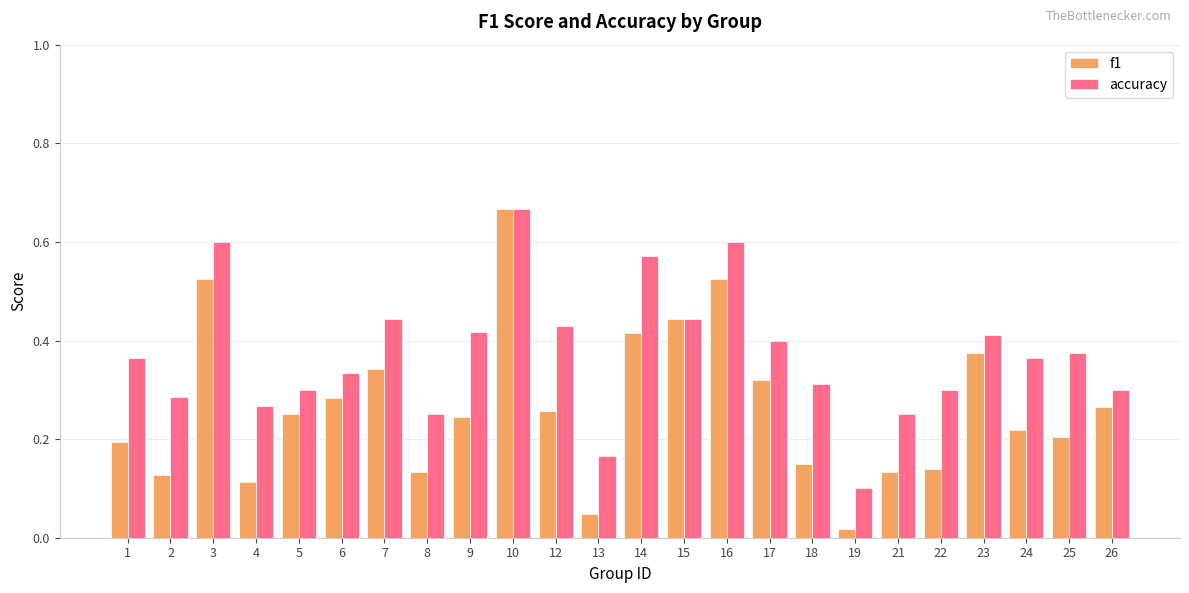

Which series has the largest total across all categories?

accuracy